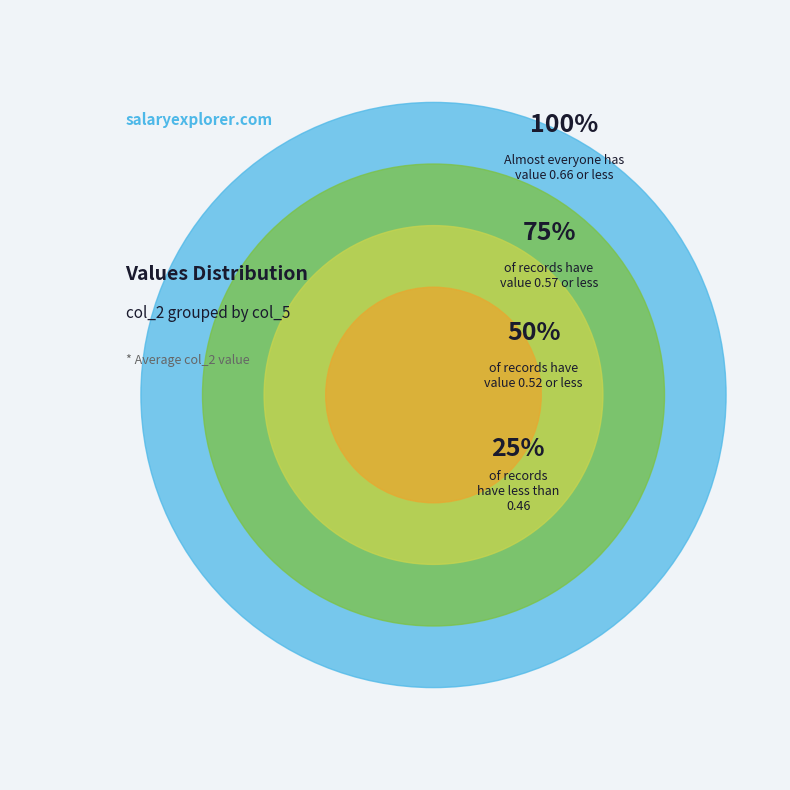

True or false: 0.5 accounts for 15% of the total.

False